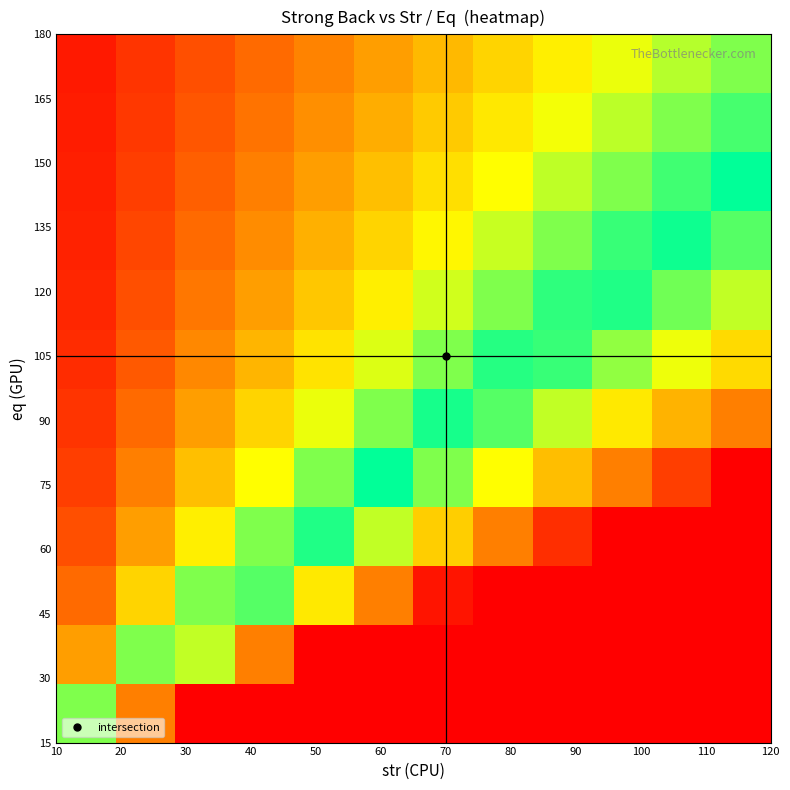

What is the smallest value displayed?

0.1